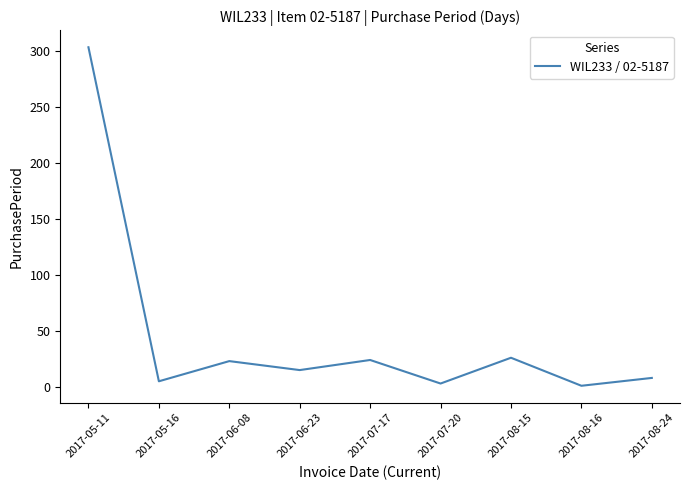

Which has a higher value, 2017-07-17 or 2017-08-24?

2017-07-17